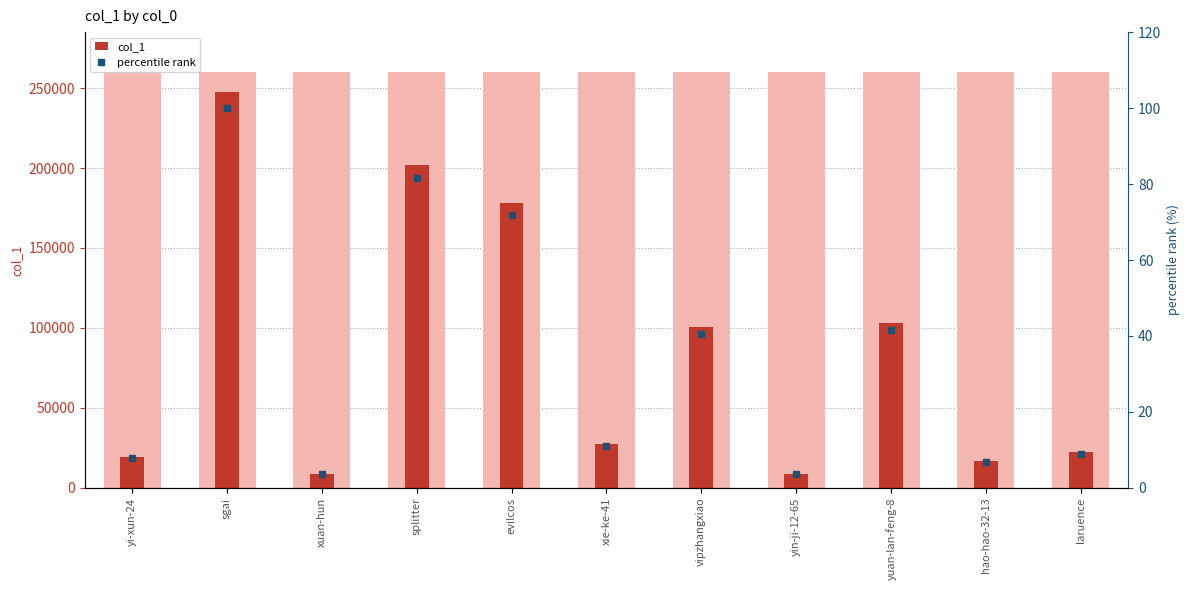

What is the difference between the highest and lowest values at xie-ke-41?

27135.0